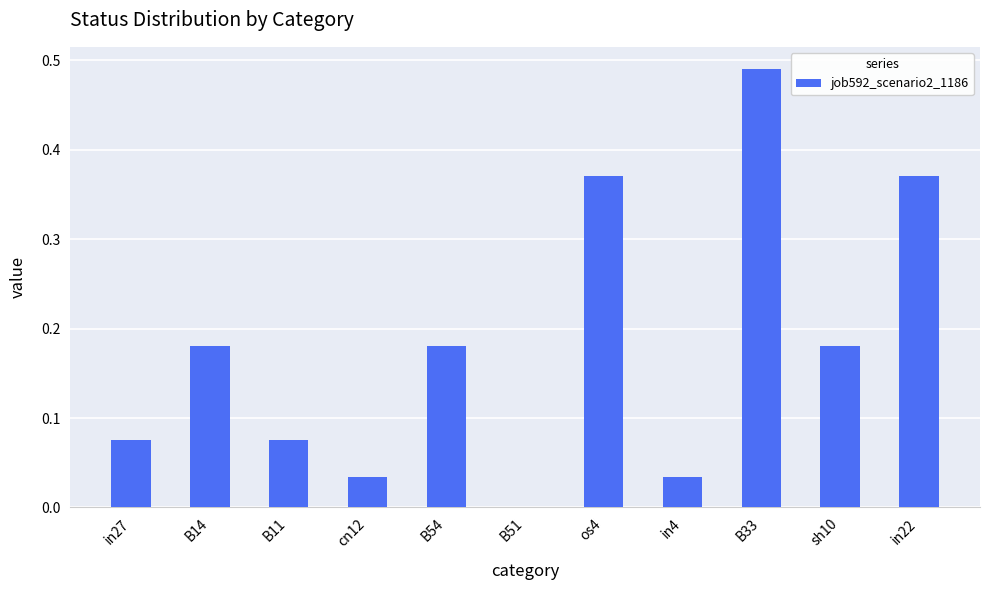

The value at cn12 is 0.0. True or false?

True